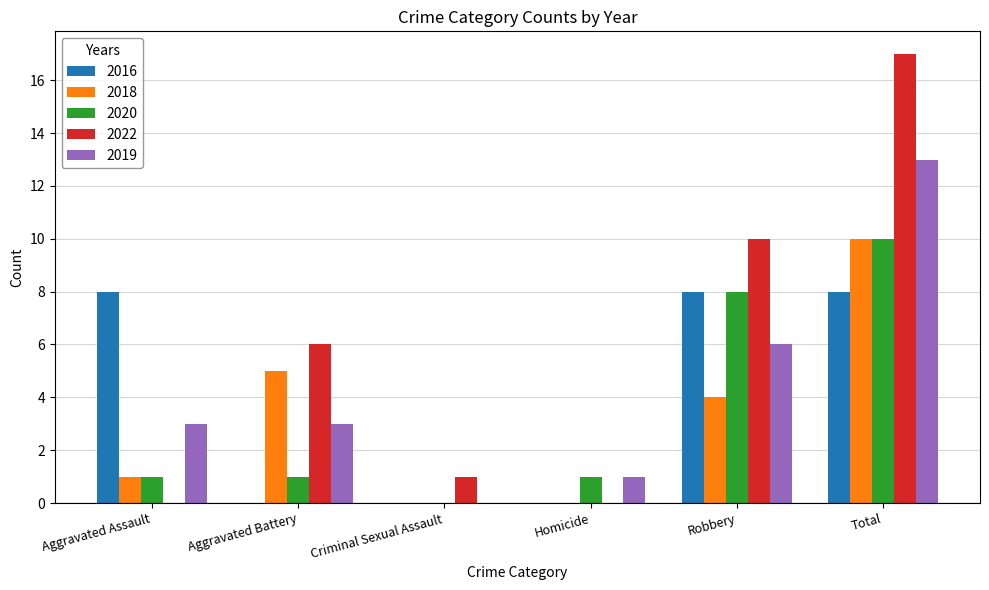

What are all the series names shown in the legend?

2016, 2018, 2020, 2022, 2019